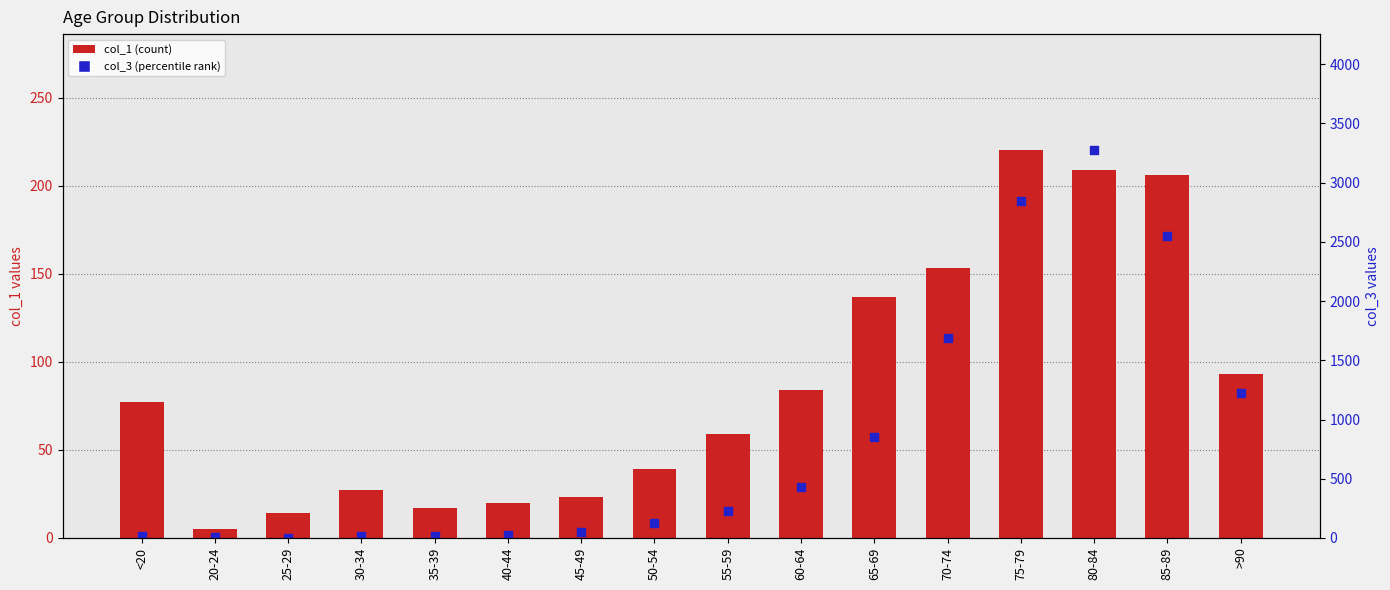

Which series has the largest total across all categories?

col_3 (percentile)